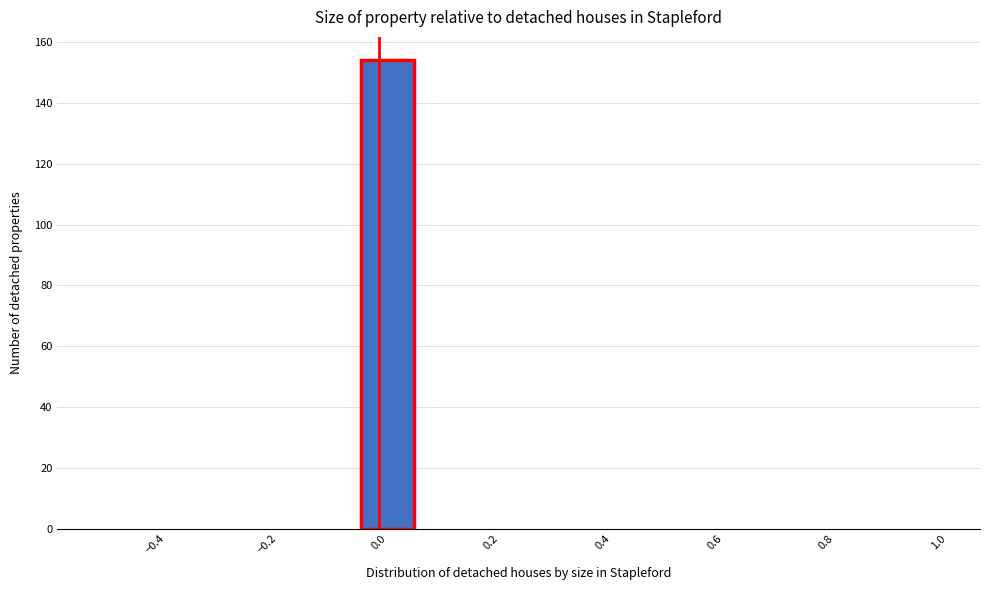

Over which range of the x-axis is the bar tallest?

-0.04 to 0.06